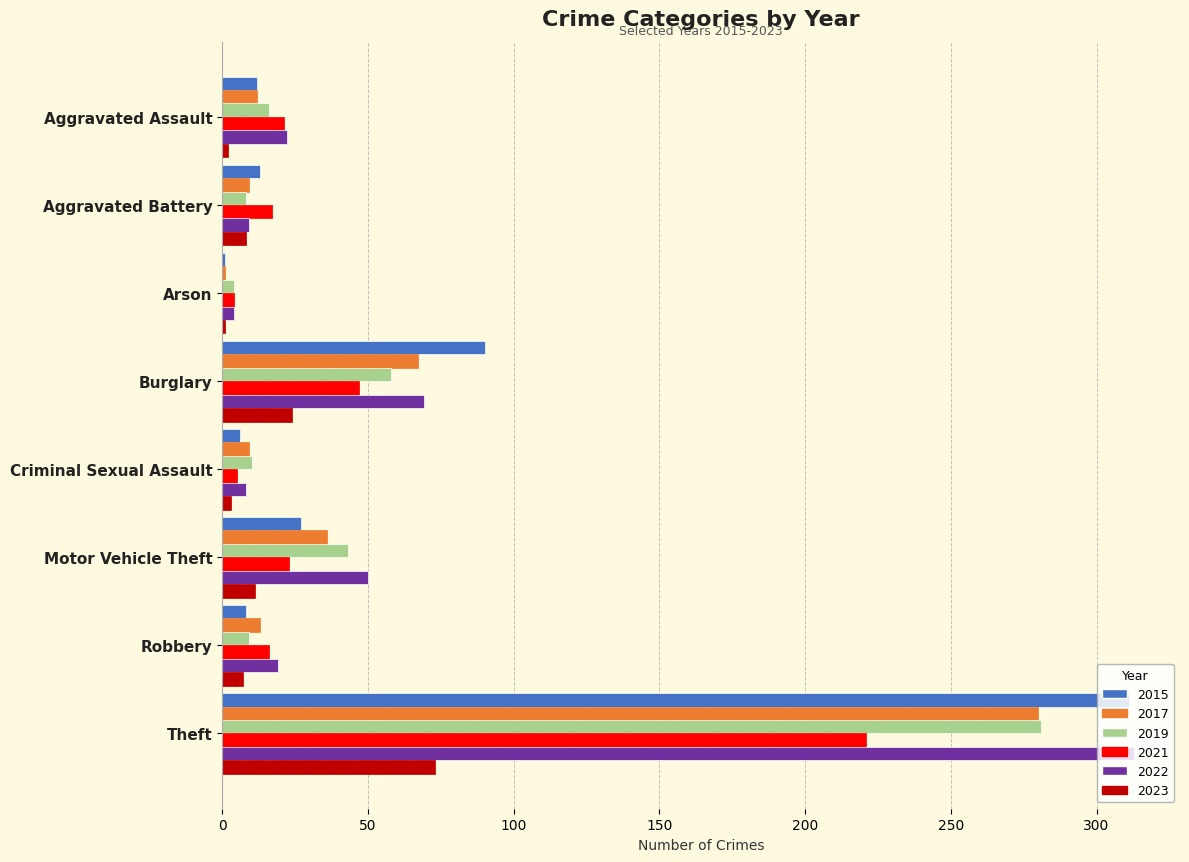

The value of 2017 at Aggravated Assault is 12. True or false?

True